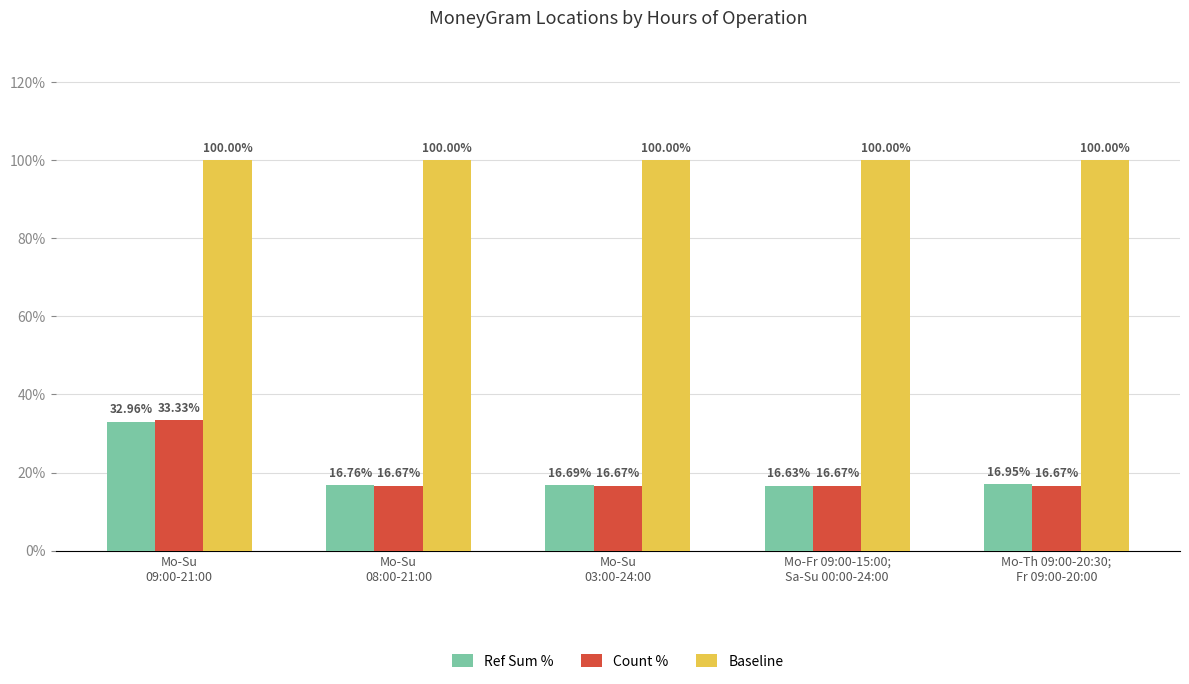

What is the total value across all series at Mo-Su
08:00-21:00?

133.4